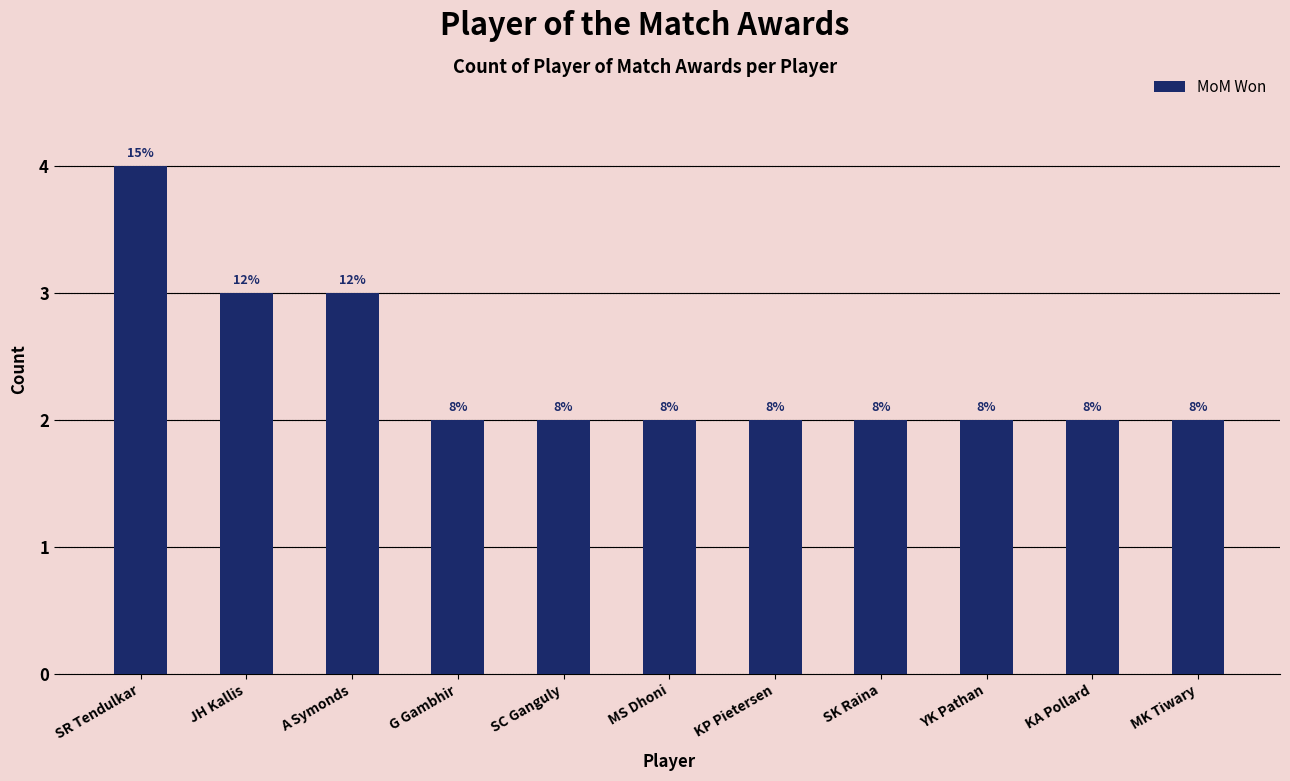

Are the bars horizontal?

No